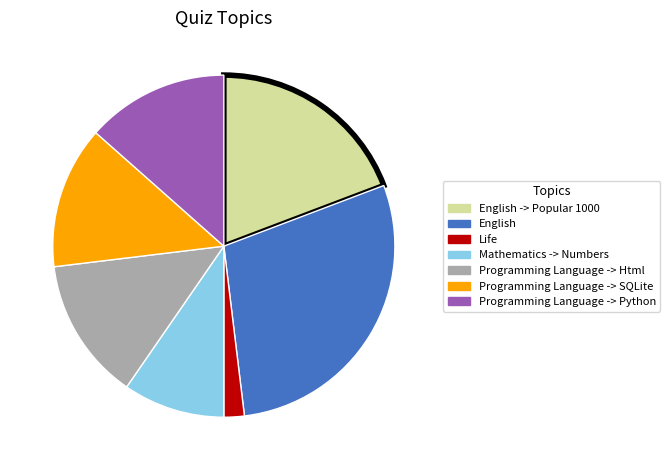

What is the ratio of the value at Programming Language -> SQLite to the value at English?

0.5